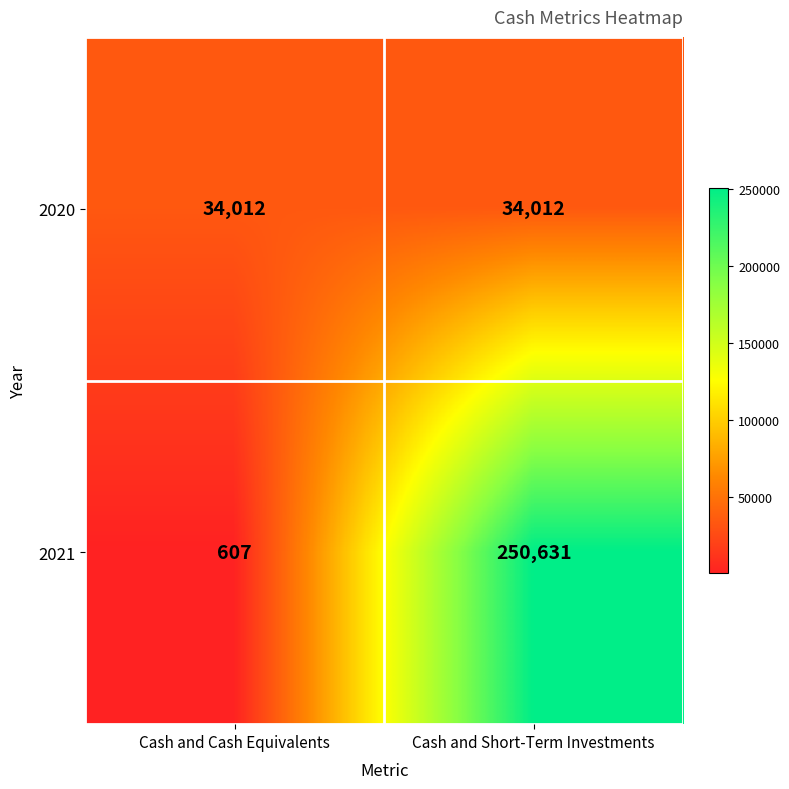

Reading left to right, transcribe all the data shown in this chart.

2020: Cash and Cash Equivalents=34012	Cash and Short-Term Investments=34012
2021: Cash and Cash Equivalents=607	Cash and Short-Term Investments=250631